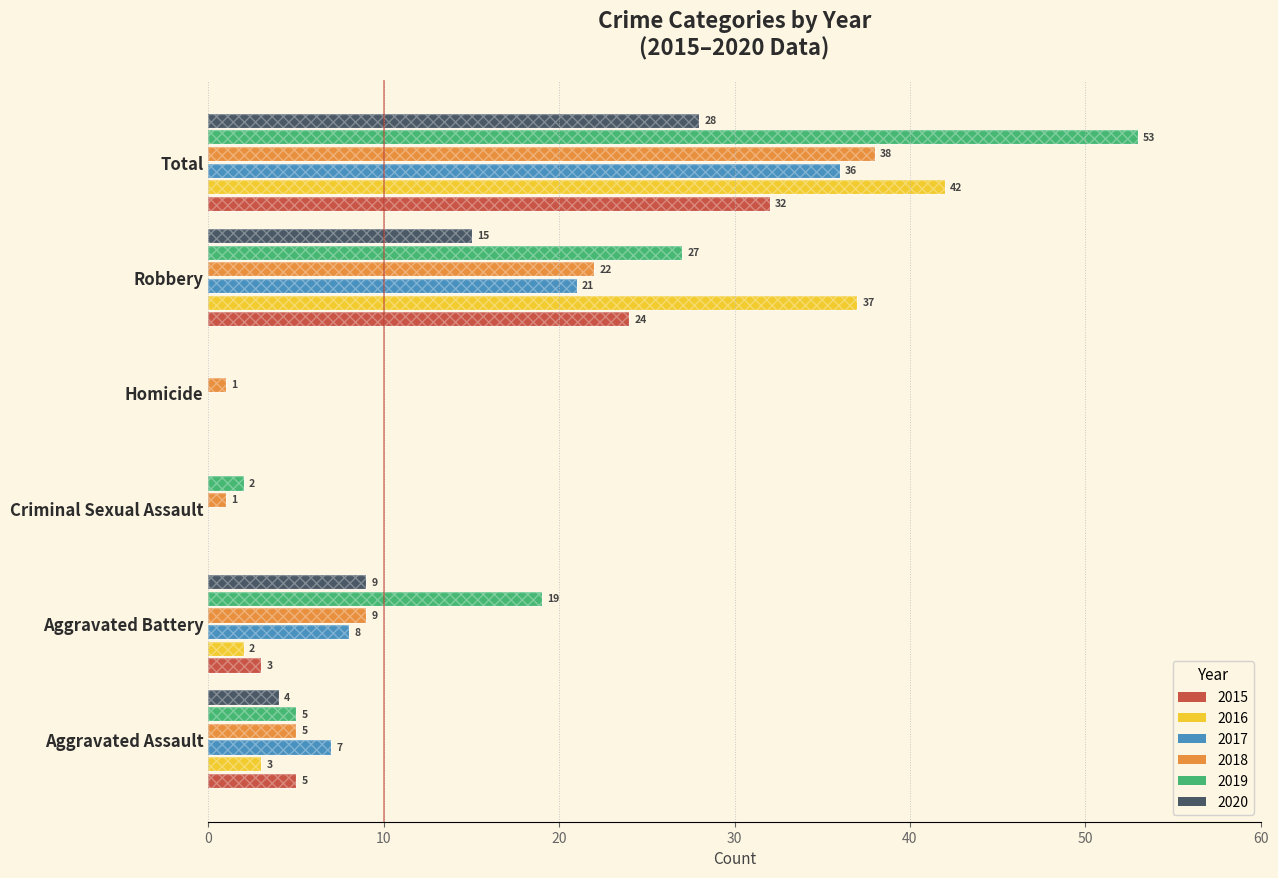

Reading left to right, what are all the values shown in this chart?

2015: Aggravated Assault=5	Aggravated Battery=3	Criminal Sexual Assault=0	Homicide=0	Robbery=24	Total=32
2016: Aggravated Assault=3	Aggravated Battery=2	Criminal Sexual Assault=0	Homicide=0	Robbery=37	Total=42
2017: Aggravated Assault=7	Aggravated Battery=8	Criminal Sexual Assault=0	Homicide=0	Robbery=21	Total=36
2018: Aggravated Assault=5	Aggravated Battery=9	Criminal Sexual Assault=1	Homicide=1	Robbery=22	Total=38
2019: Aggravated Assault=5	Aggravated Battery=19	Criminal Sexual Assault=2	Homicide=0	Robbery=27	Total=53
2020: Aggravated Assault=4	Aggravated Battery=9	Criminal Sexual Assault=0	Homicide=0	Robbery=15	Total=28